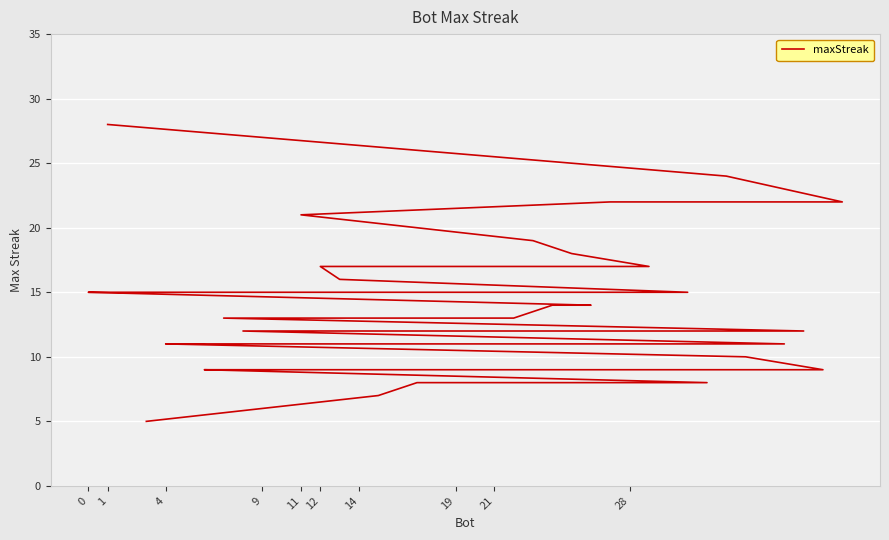

What is the maximum value shown in the chart?

28